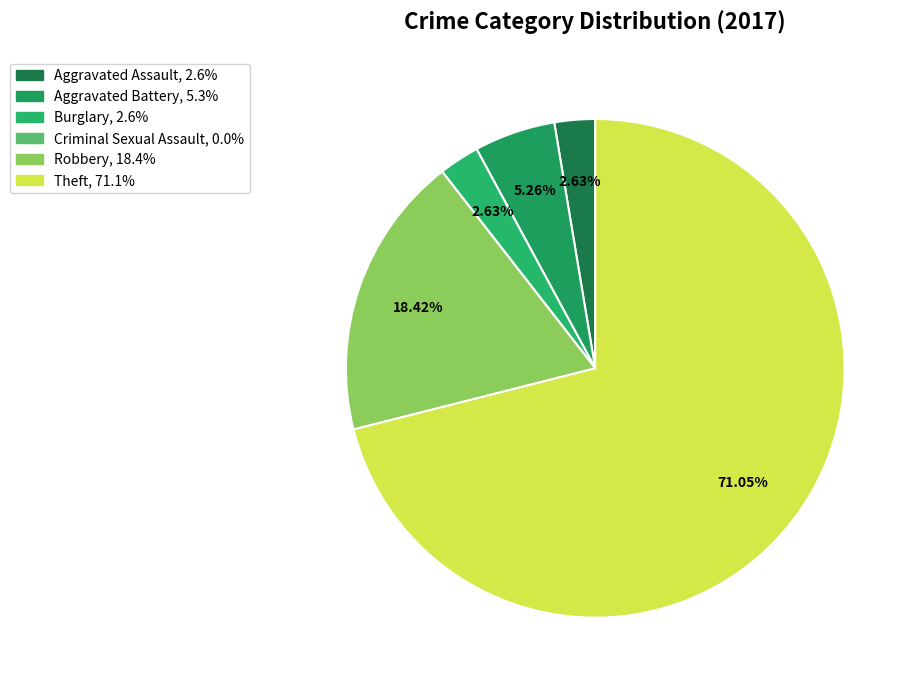

What is the largest slice in the pie chart?

Theft